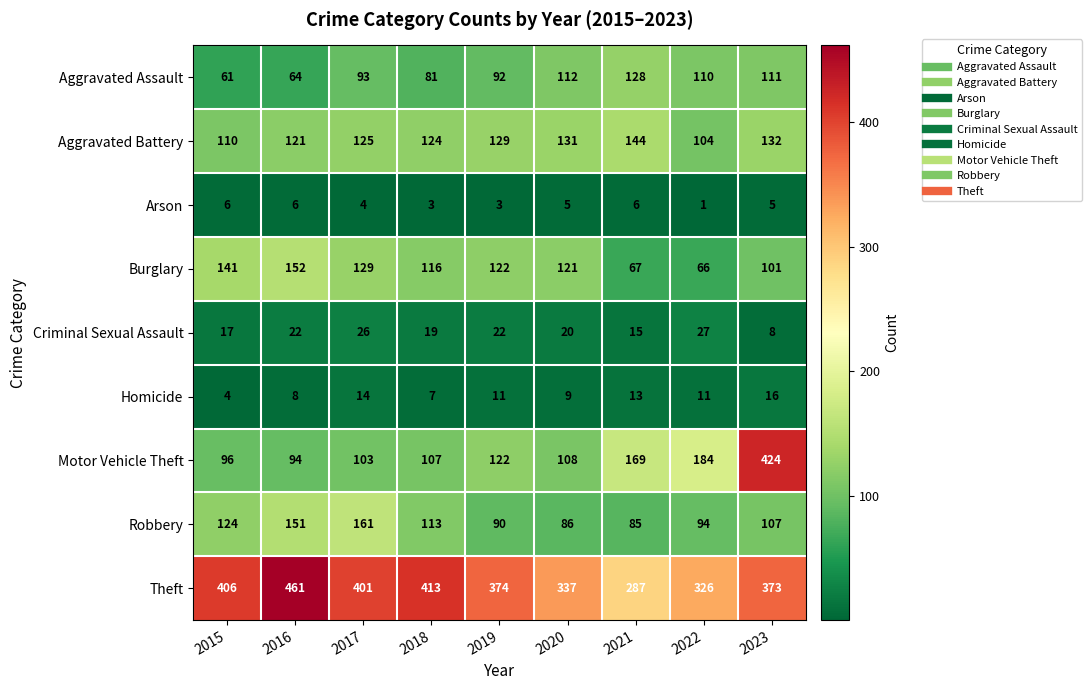

True or false: Criminal Sexual Assault has a value of 4 at 2015.

False